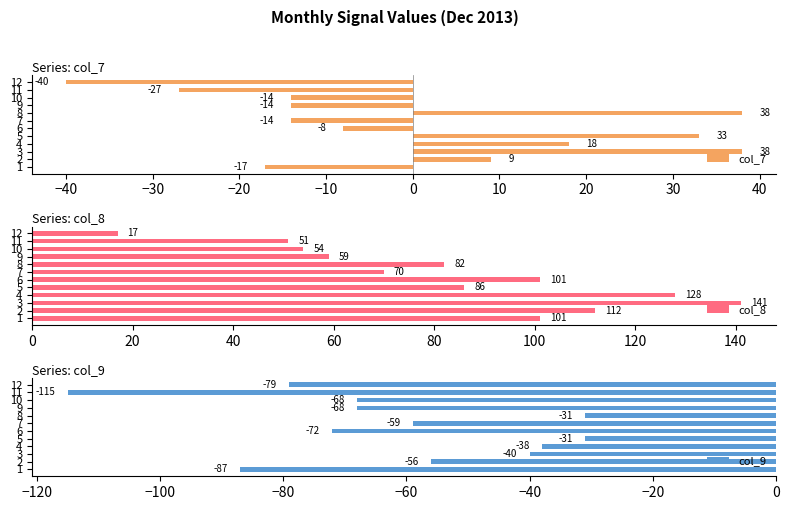

List the series in order of their overall mean, lowest first.

col_9, col_7, col_8